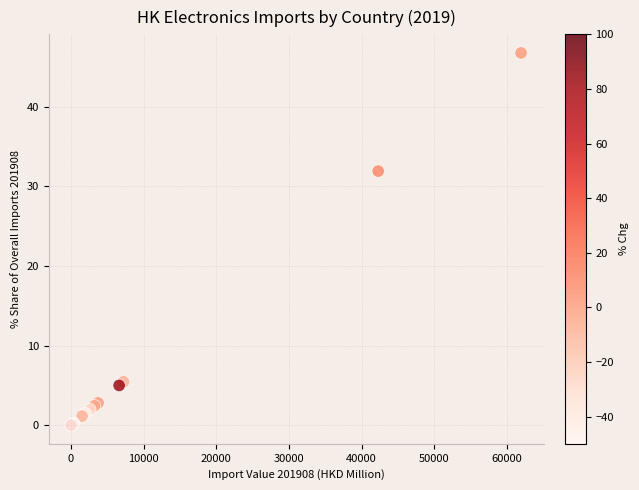

What Y value in the scatter plot is closest to 23?

31.9